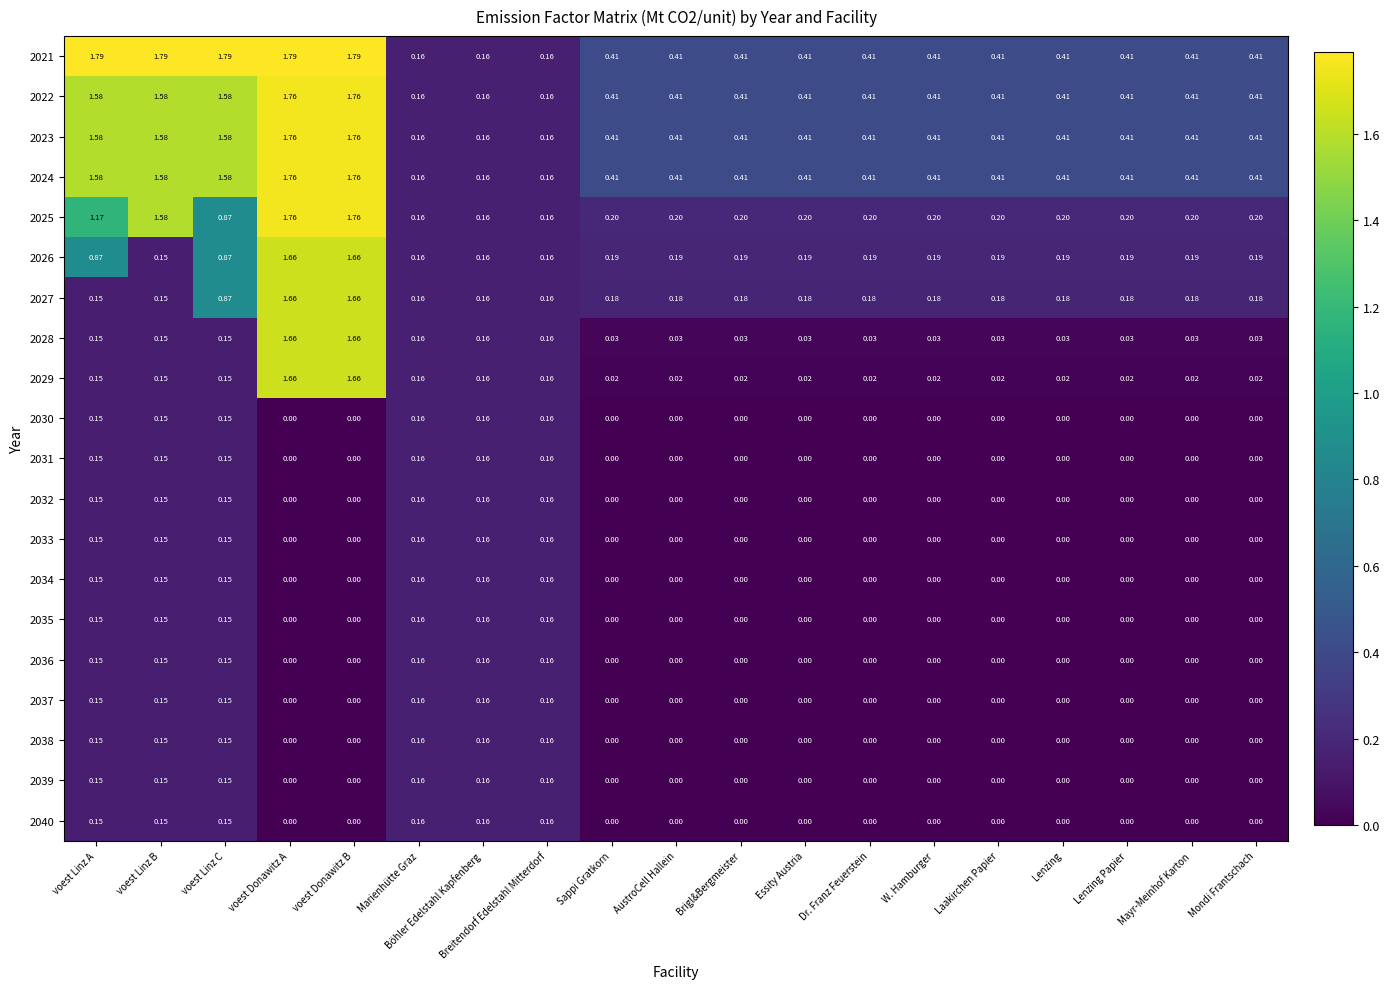

Count the number of data series in this chart.

20